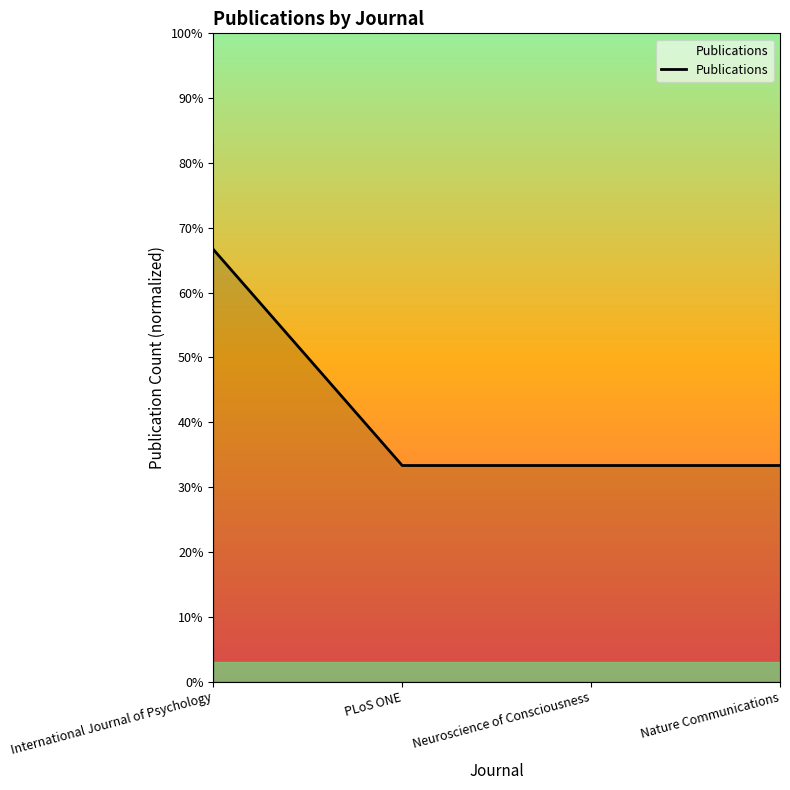

What value does the data have at International Journal of Psychology?

0.7